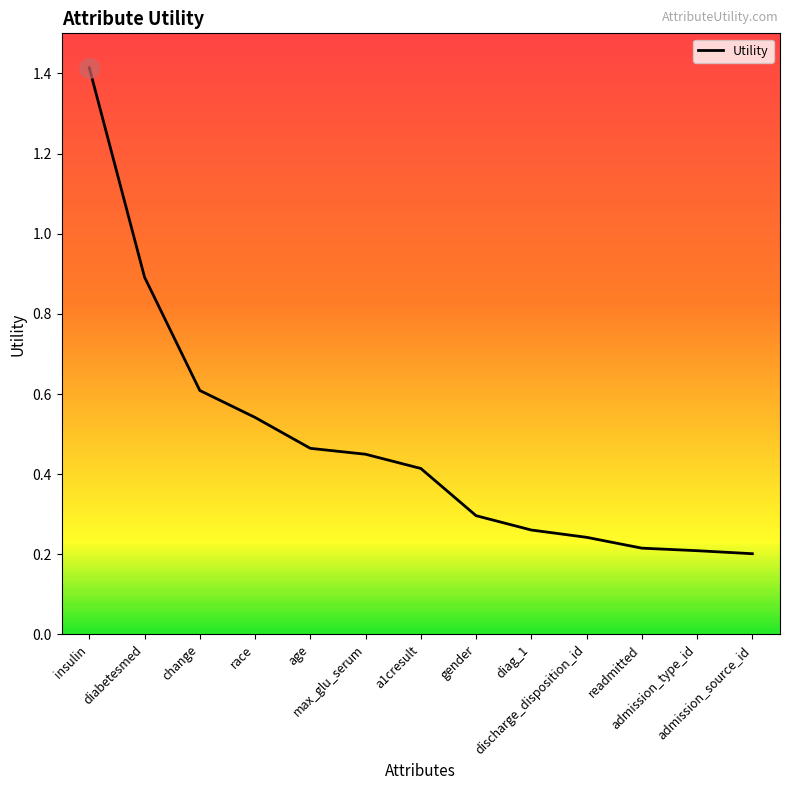

Rank the categories by value from highest to lowest.

insulin, diabetesmed, change, race, age, max_glu_serum, a1cresult, gender, diag_1, discharge_disposition_id, readmitted, admission_type_id, admission_source_id